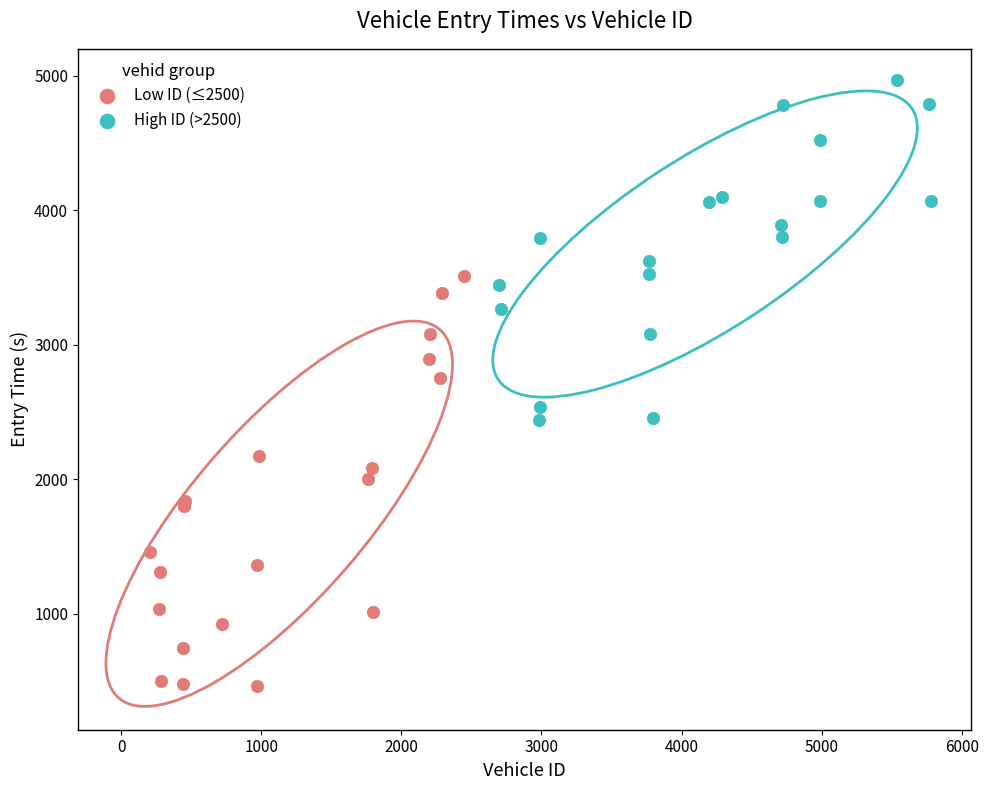

Which series contains the highest Y value?

High ID (>2500)